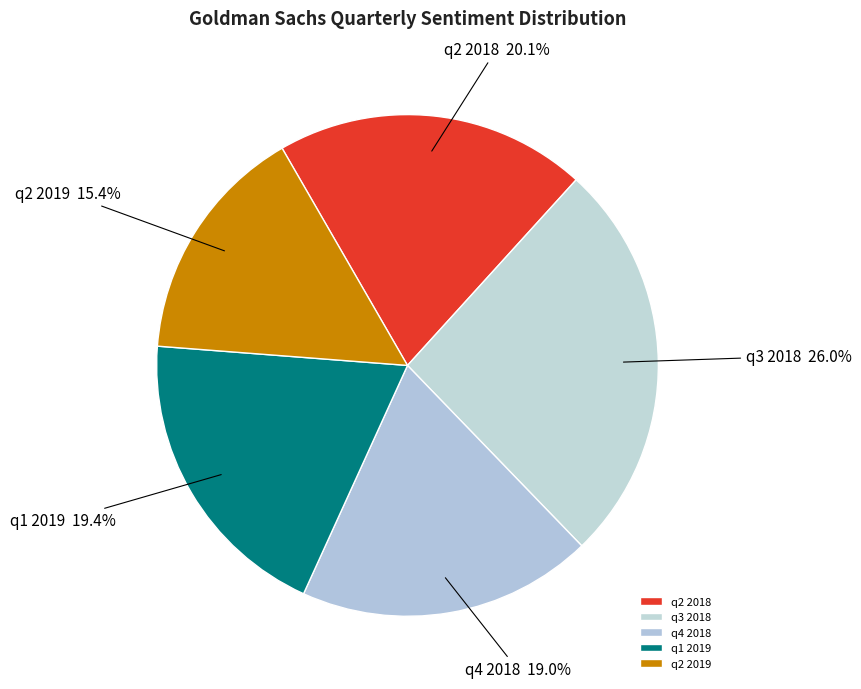

How many segments does this pie chart have?

5